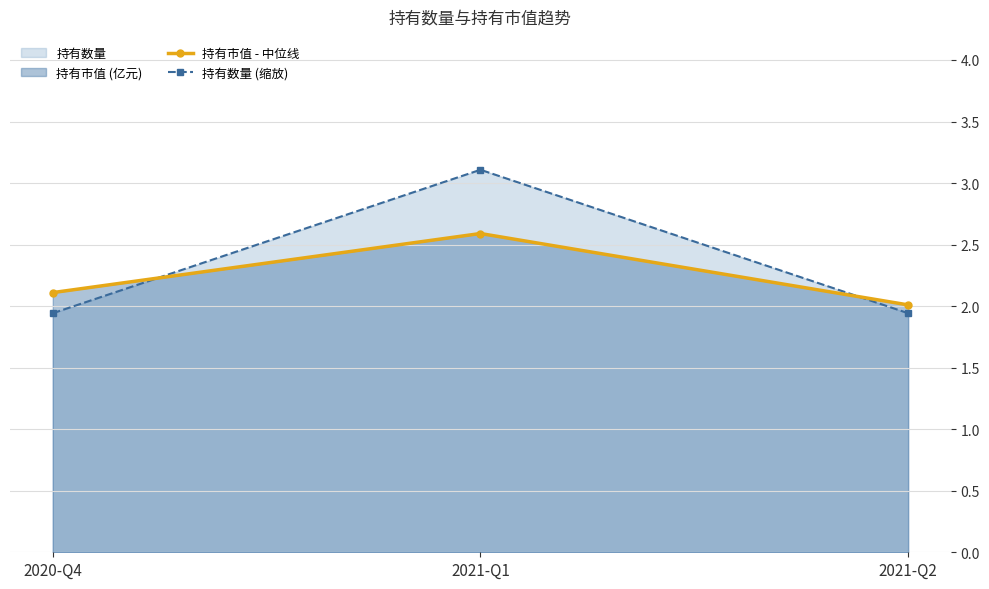

How many series are shown in this chart?

2